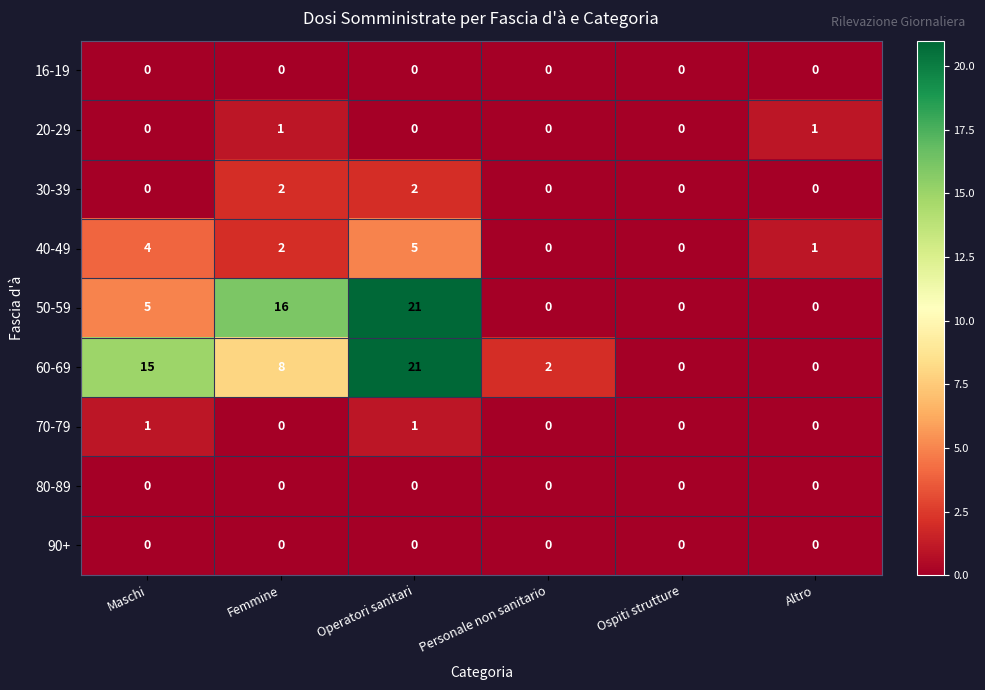

What is the difference between the highest and lowest values at Altro?

1